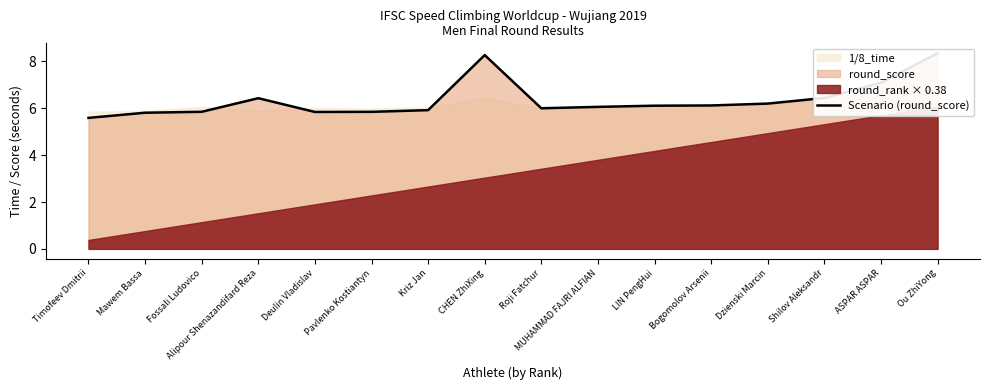

What is the approximate value at ASPAR ASPAR?

7.1